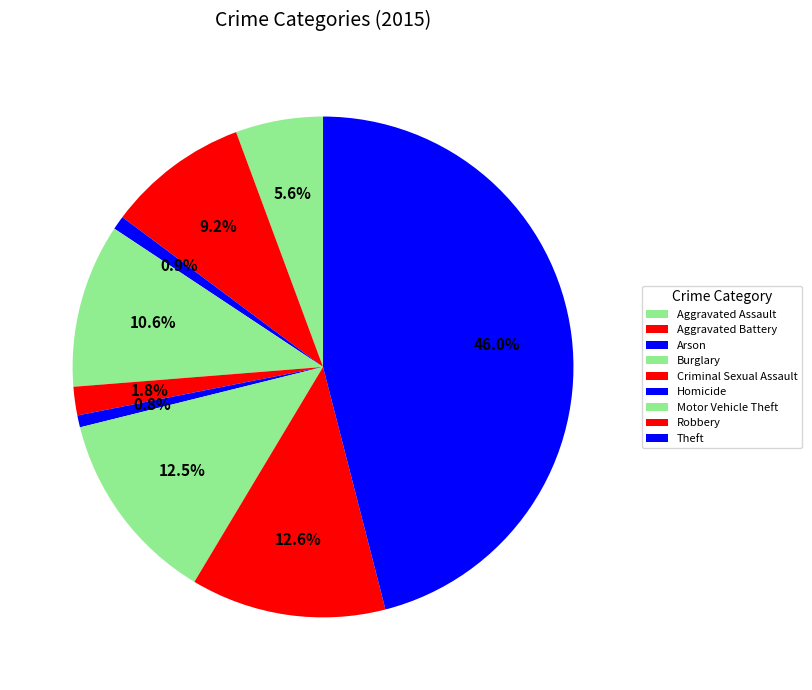

What percentage is the Arson slice, to the nearest percent?

1%